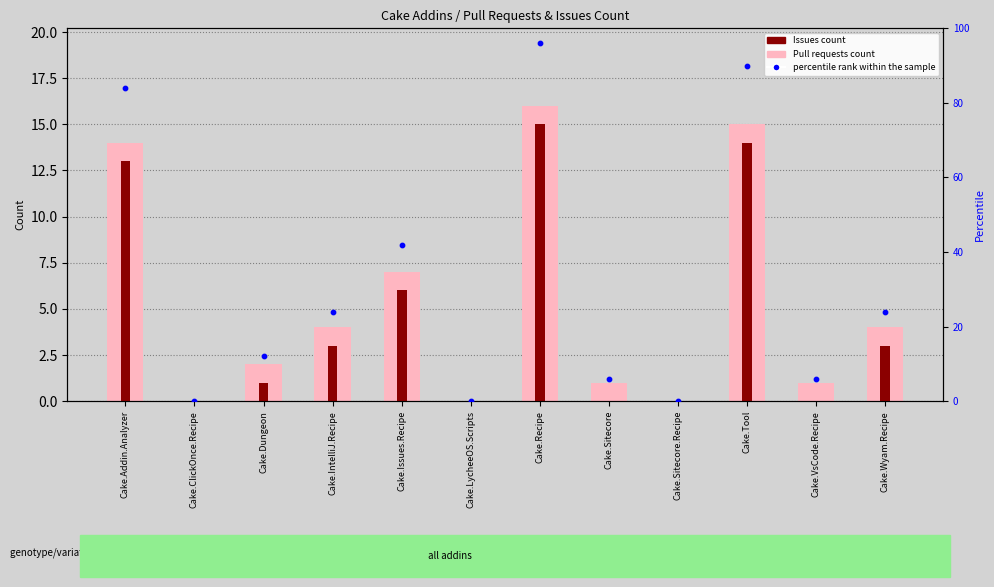

Which series has the largest total across all categories?

percentile rank within the sample